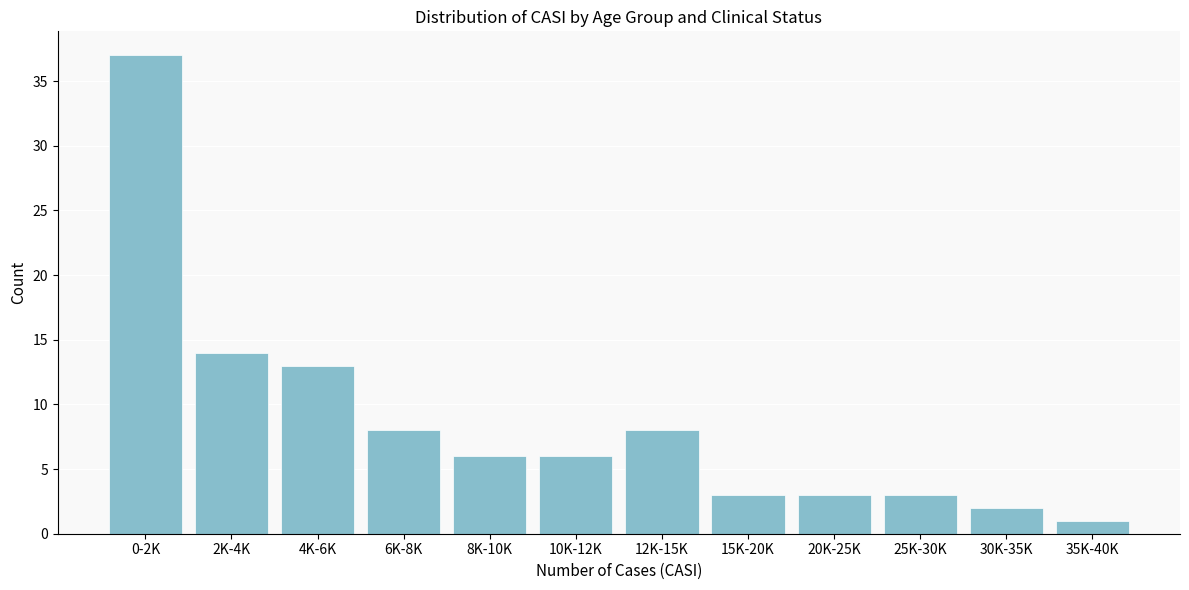

Reading right to left, transcribe all the data shown in this chart.

1	2	3	3	3	8	6	6	8	13	14	37